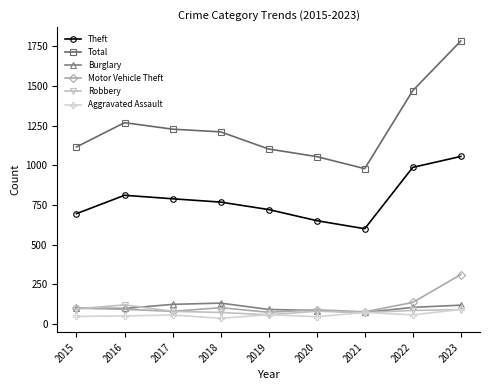

True or false: Theft and Total intersect in this chart.

False